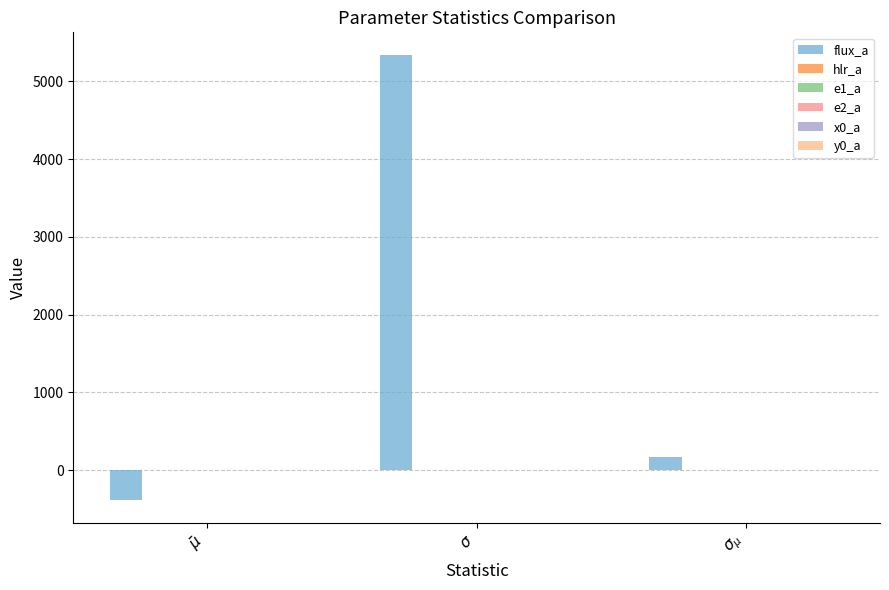

Does the chart contain stacked bars?

No